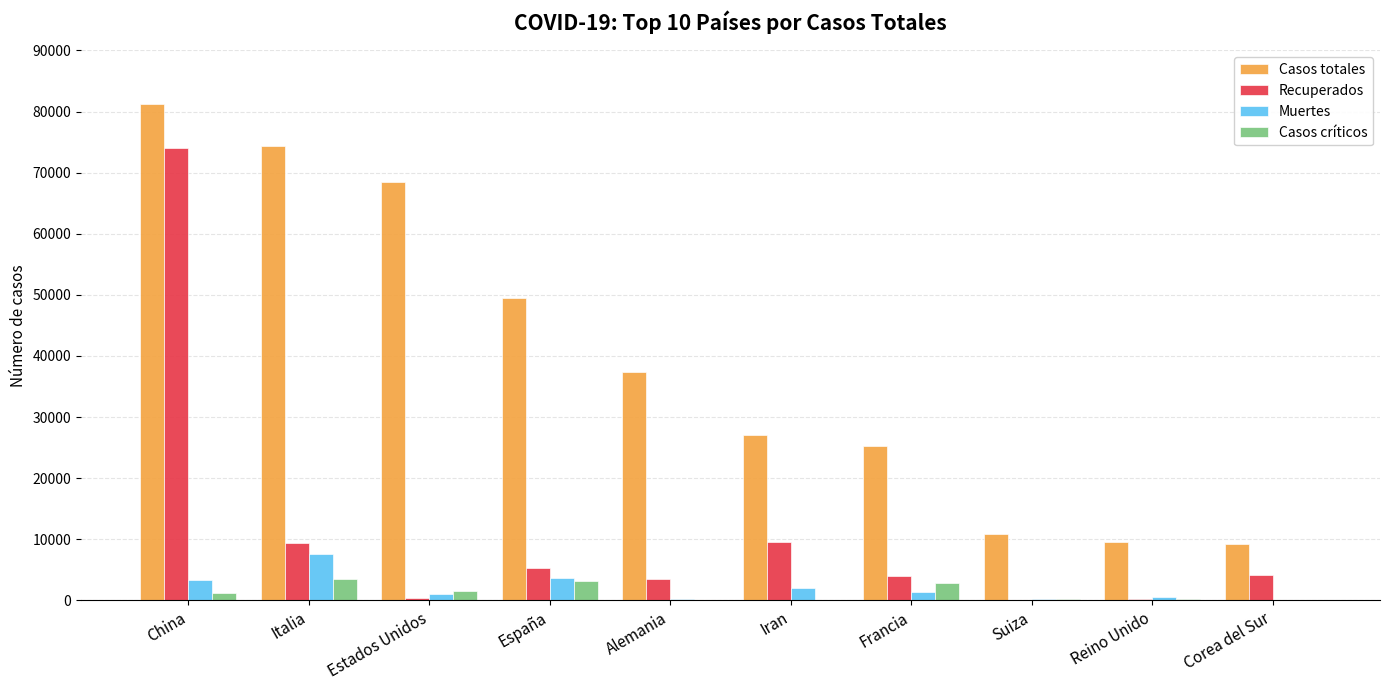

At which category is the sum across all series the highest?

China